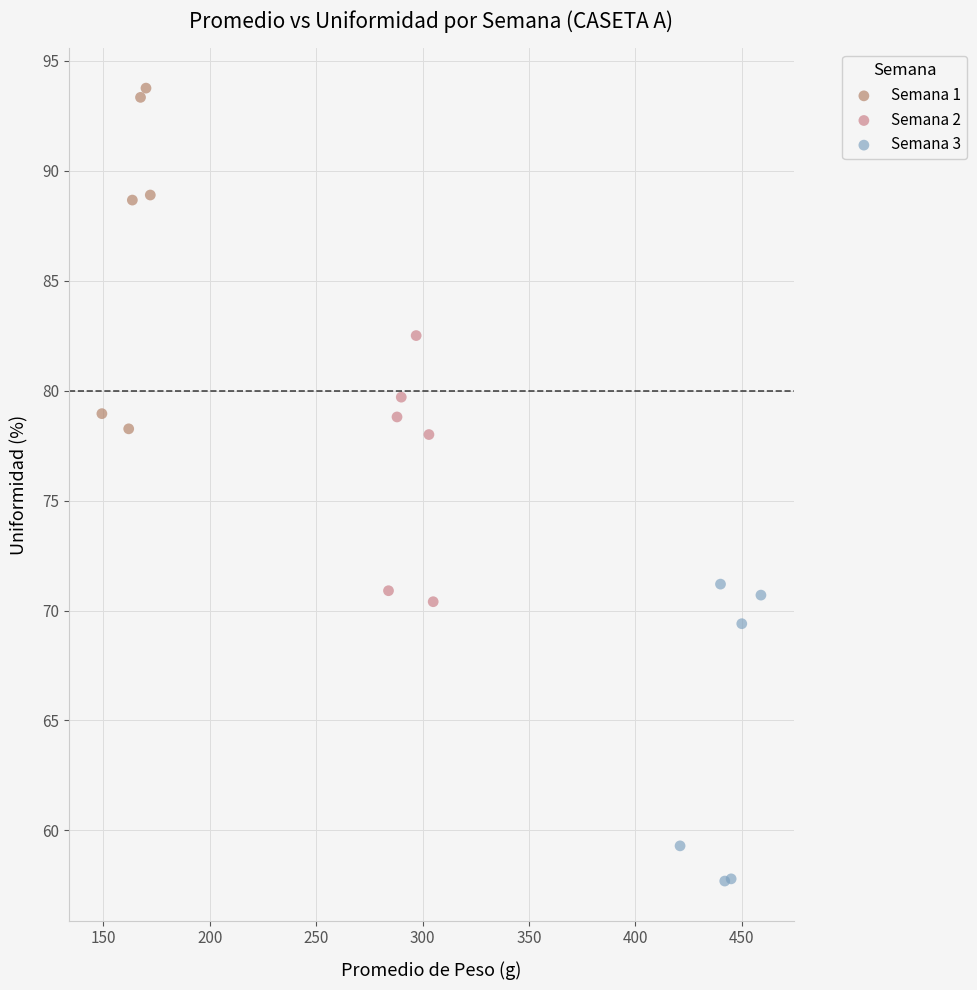

Which series contains the lowest Y value?

Semana 3